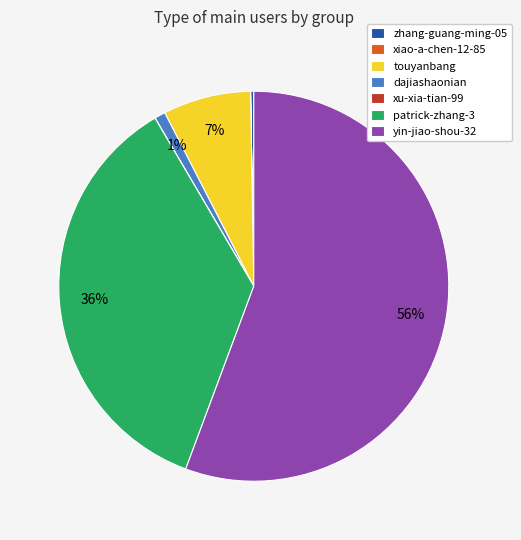

To the nearest percent, what portion does yin-jiao-shou-32 represent?

56%